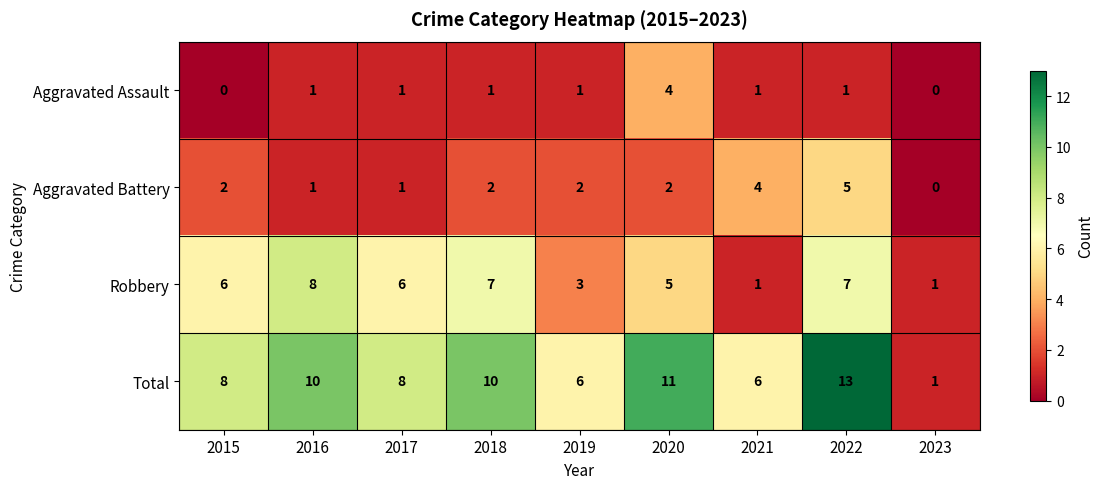

What is the approximate value of Aggravated Battery at 2022?

5